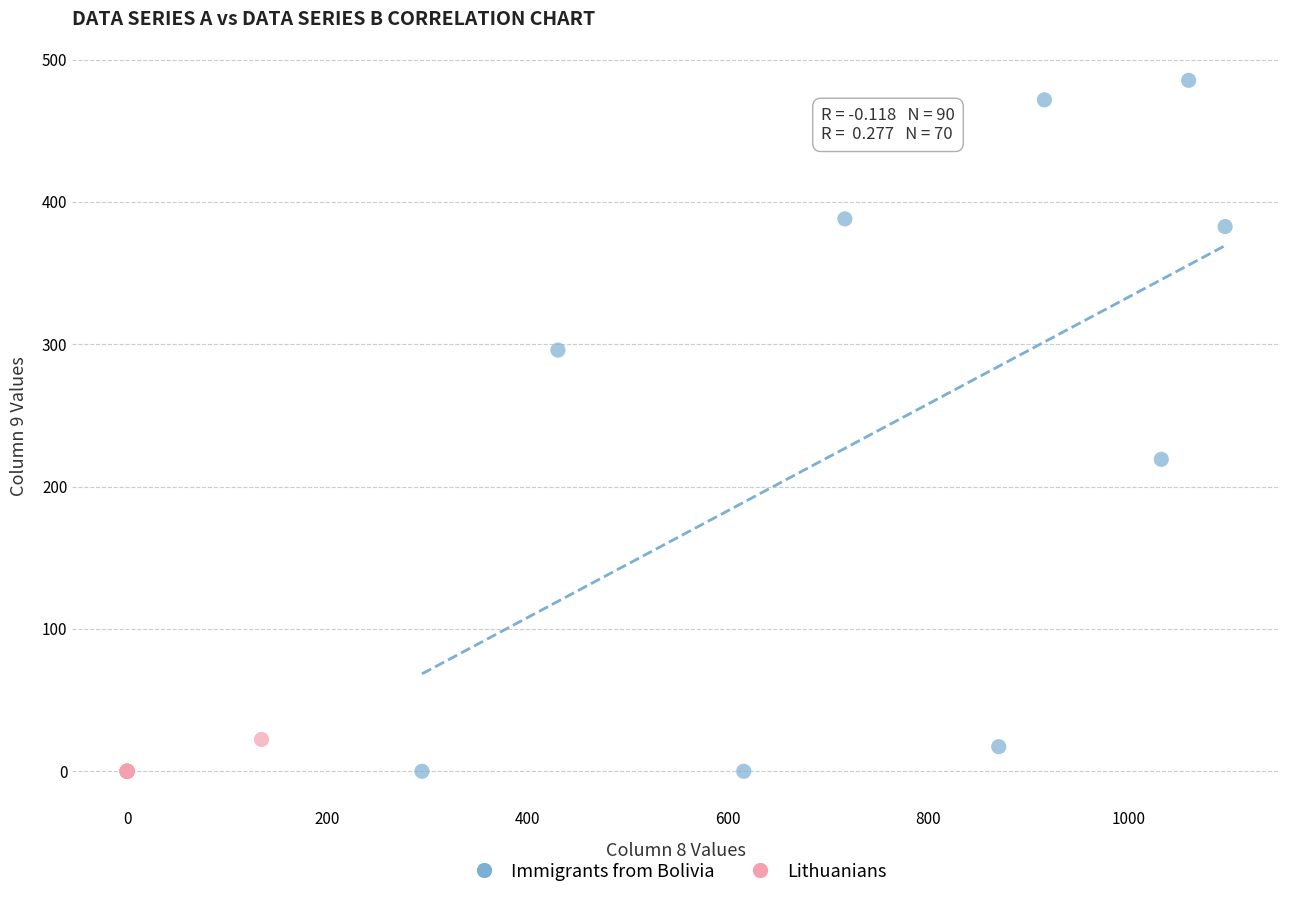

Which series has the widest spread of Y values?

Immigrants from Bolivia